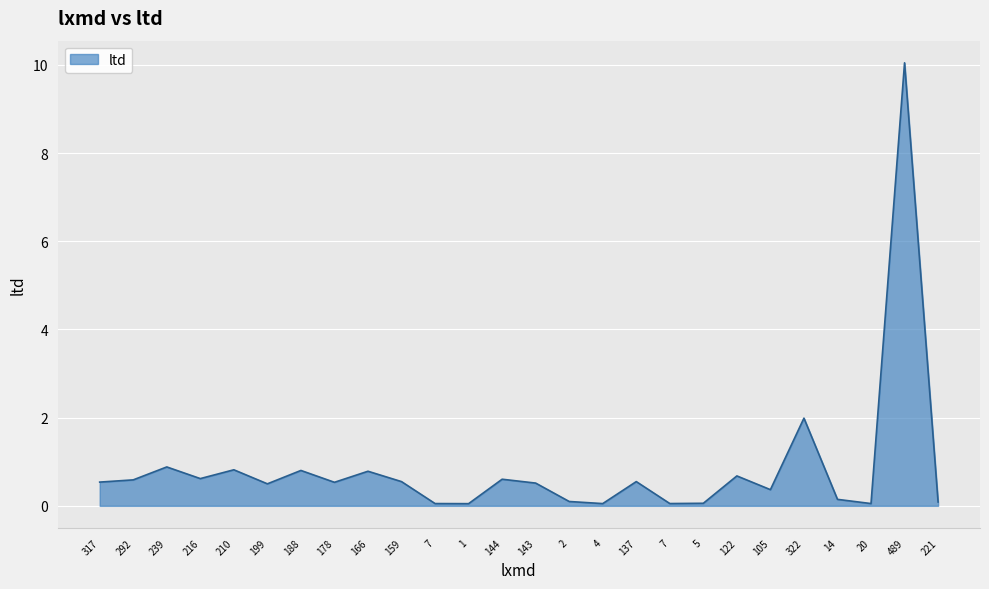

How many lines are shown in the chart?

1